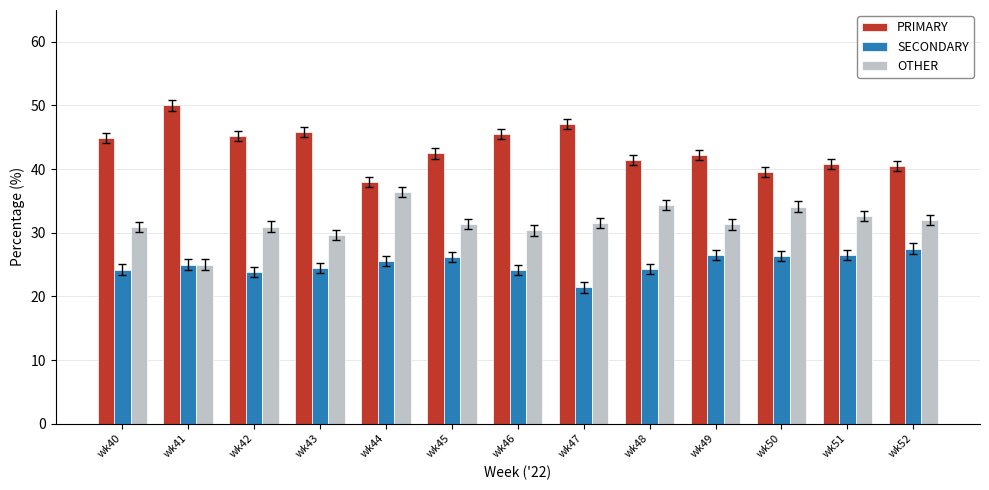

What is the average value of the OTHER series?

31.6